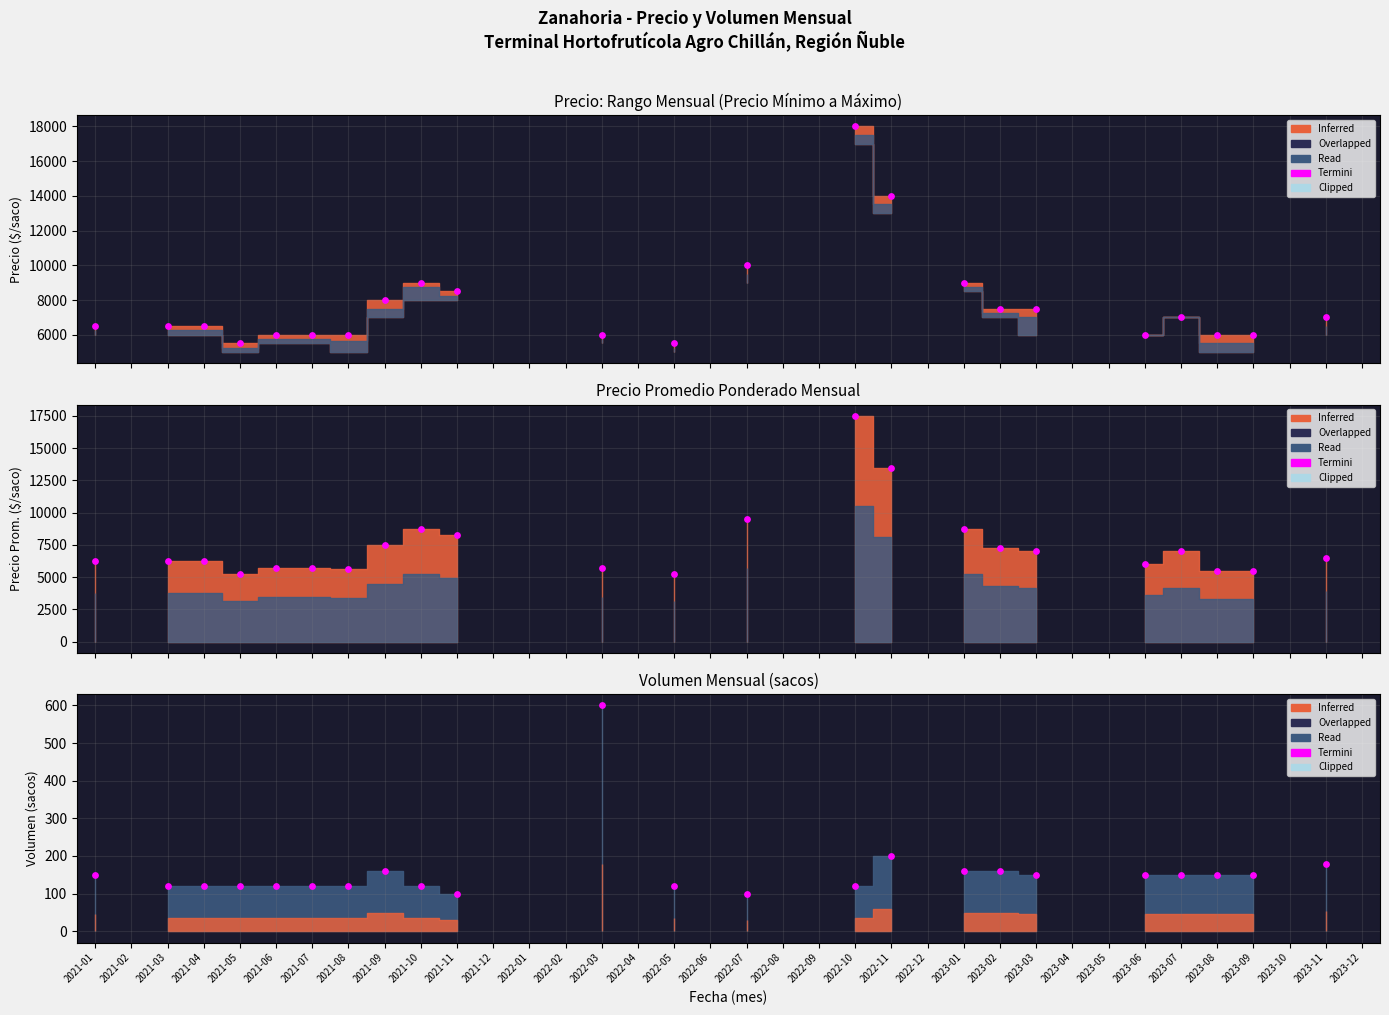

Which has a higher value, 2022-03 or 2021-01?

2022-03